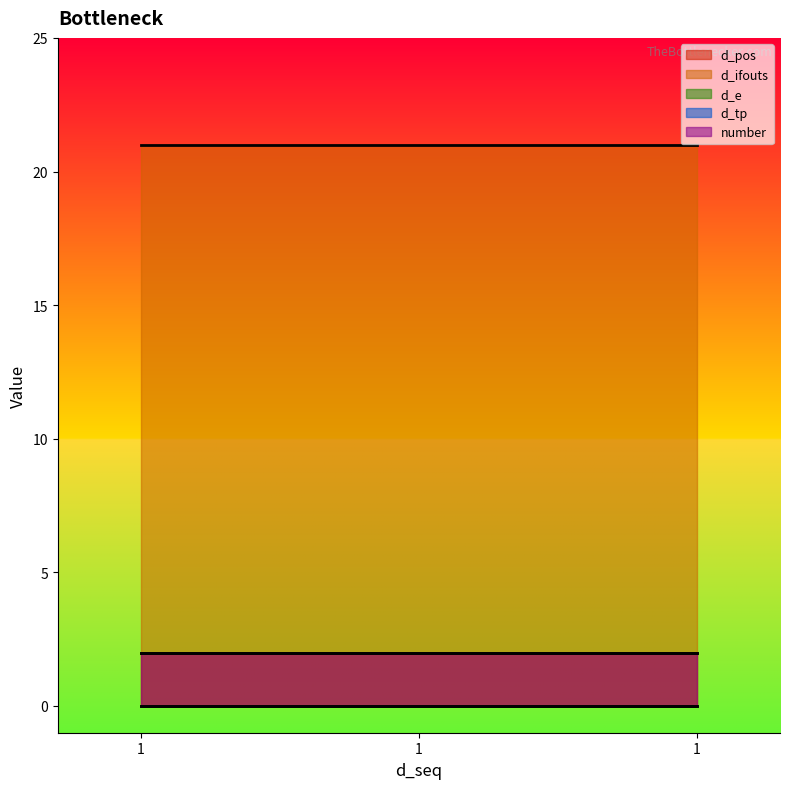

What is the greatest value displayed?

21